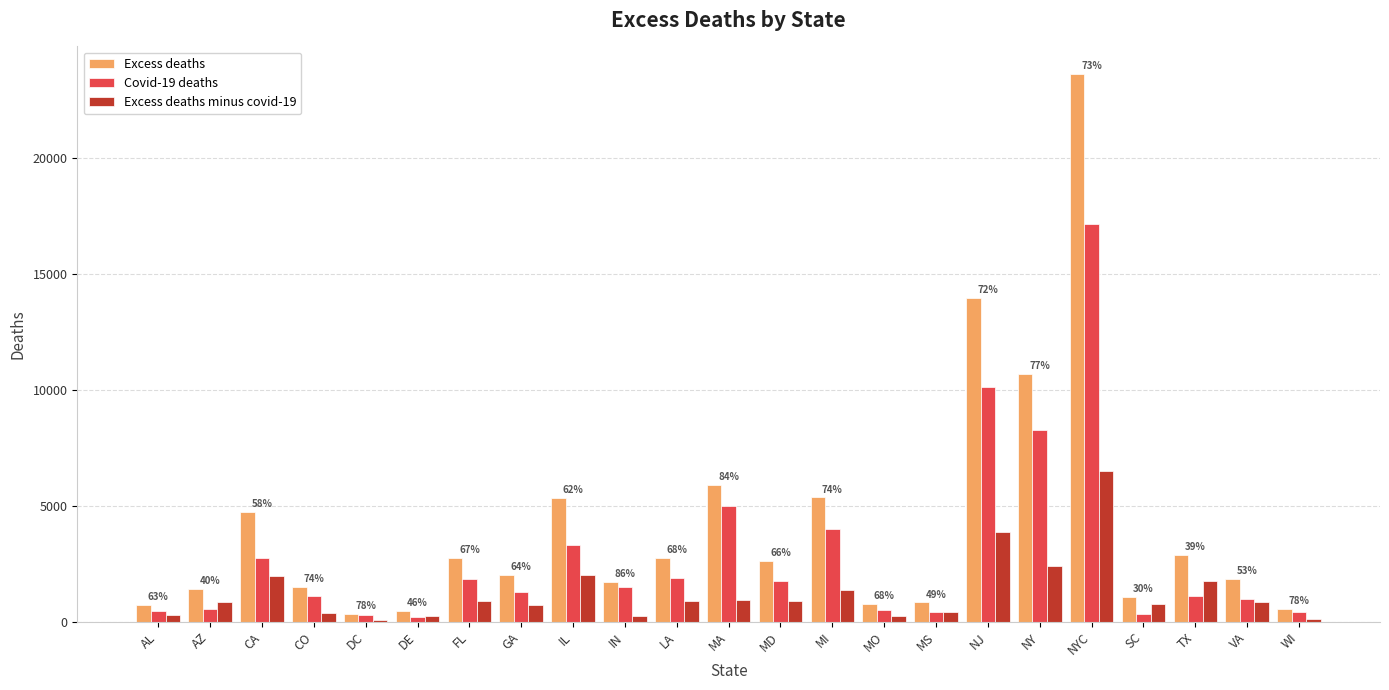

The Covid-19 deaths series shows 4971.0 at MA. True or false?

True